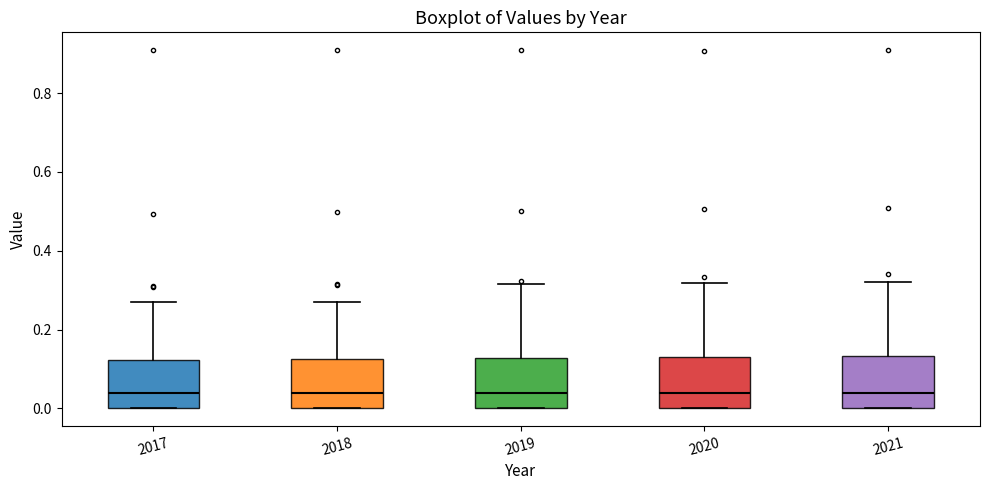

Reading left to right, read every box against the y-axis: the position of its median line, the range the box covers, and the ends of its whiskers. The values are not printed on the chart, so give them approximately, as read against the axis.

2017: median 0.04, box 0.00 to 0.12, whiskers 0.00 to 0.28
2018: median 0.04, box 0.00 to 0.12, whiskers 0.00 to 0.26
2019: median 0.04, box 0.00 to 0.12, whiskers 0.00 to 0.32
2020: median 0.04, box 0.00 to 0.12, whiskers 0.00 to 0.32
2021: median 0.04, box 0.00 to 0.14, whiskers 0.00 to 0.32